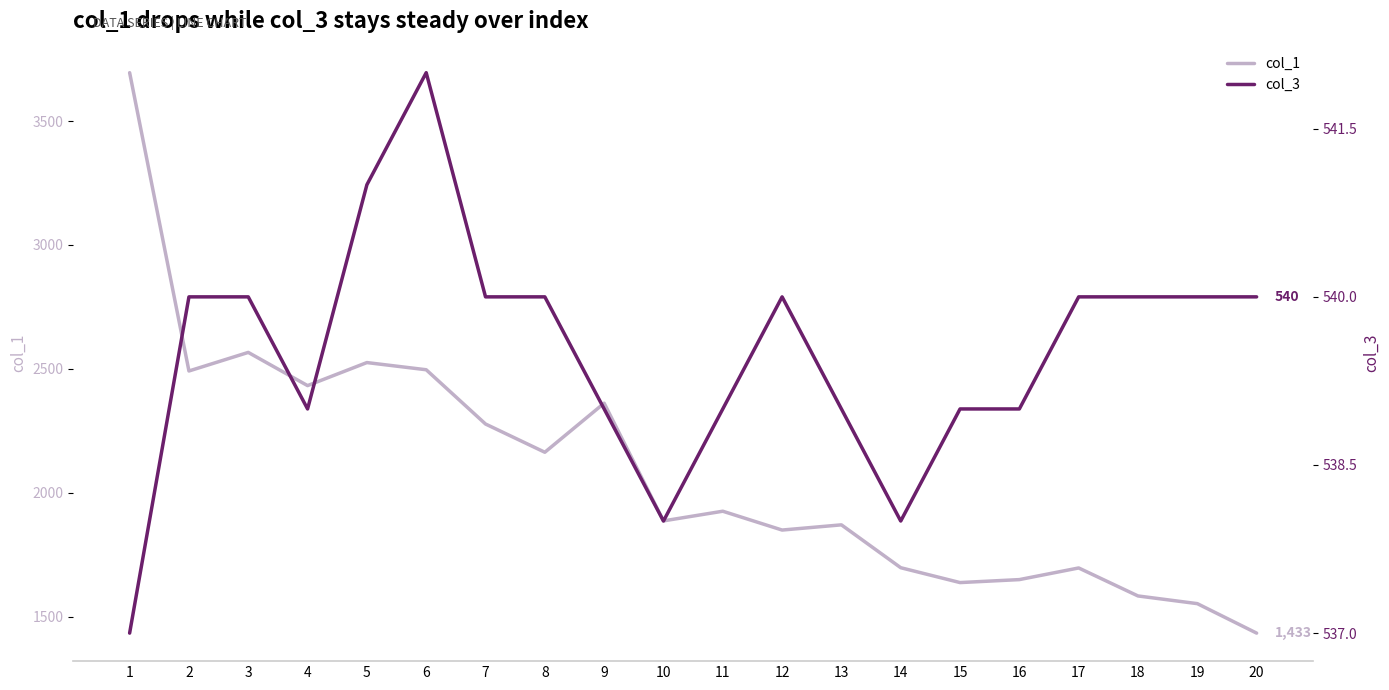

The col_3 series shows 333 at 14. True or false?

False